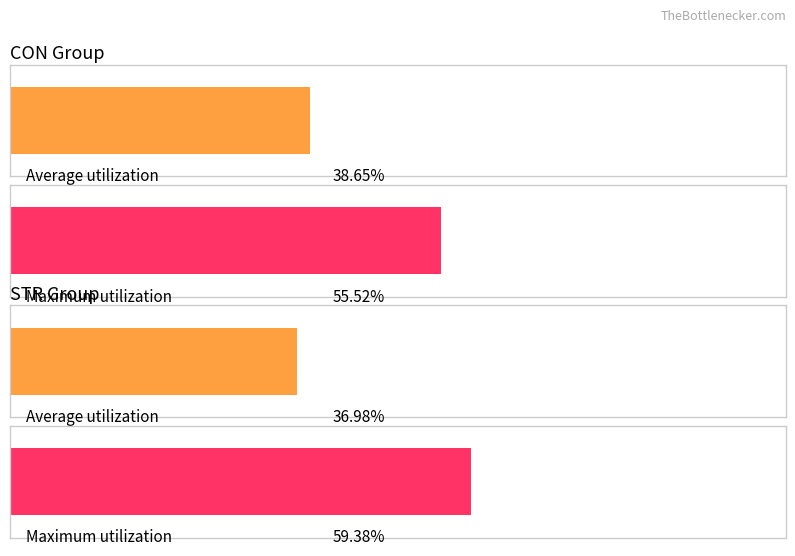

Which series has the widest spread of values?

STR